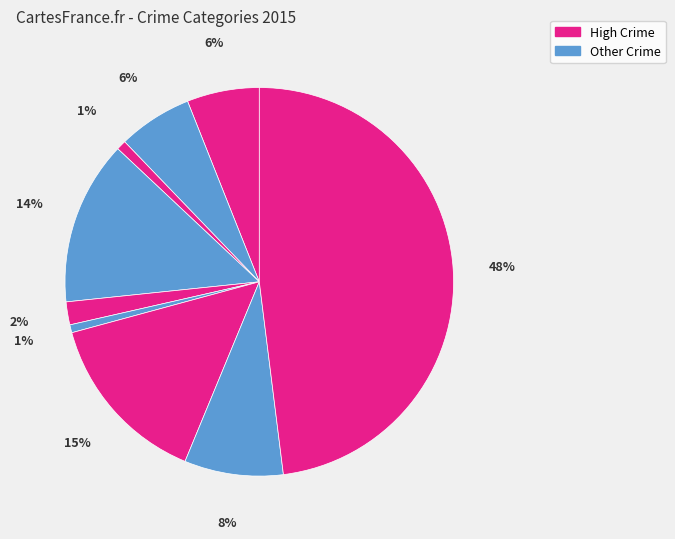

How many segments does this pie chart have?

9